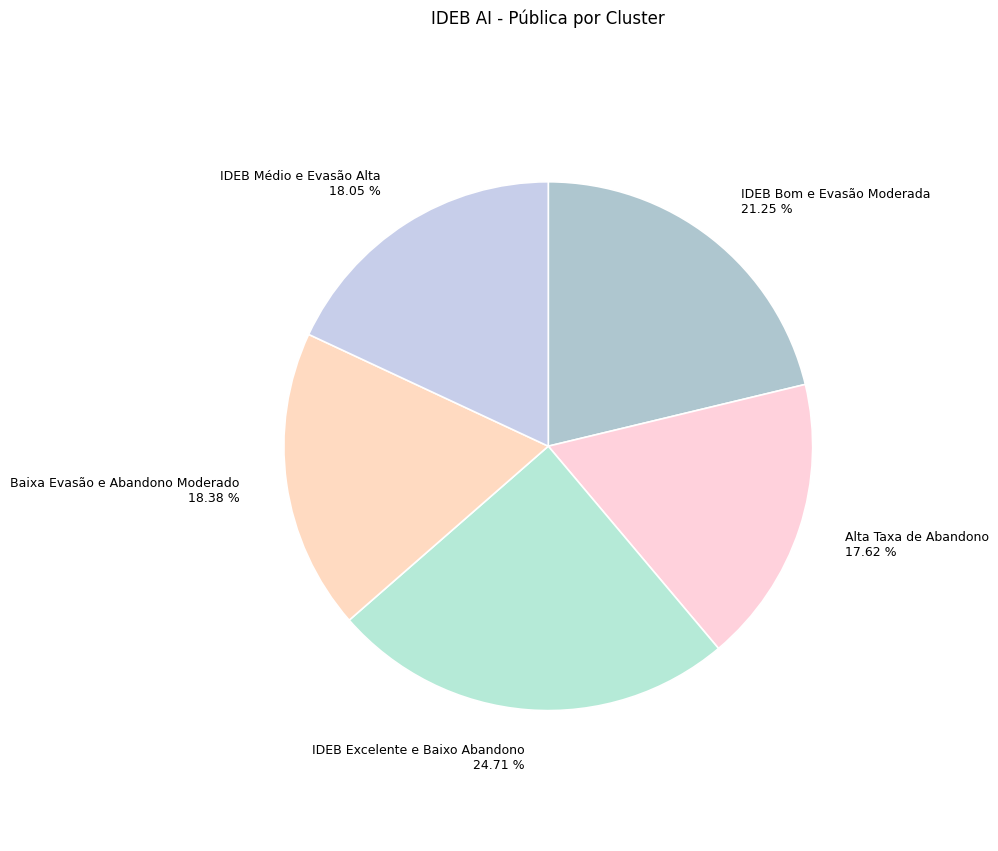

To the nearest percent, what portion does IDEB Médio e Evasão Alta represent?

18%